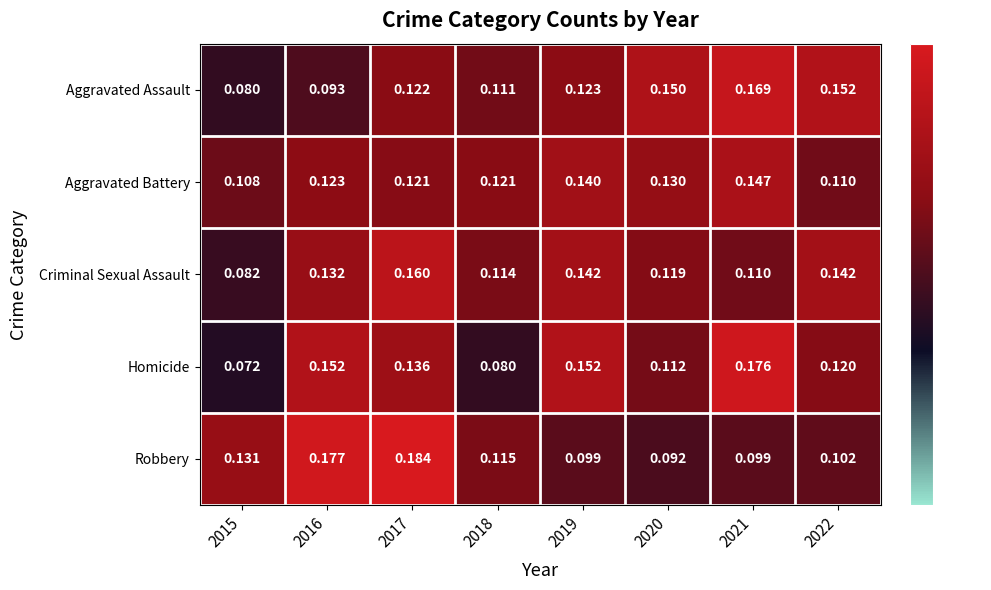

At which category is the sum across all series the highest?

2017